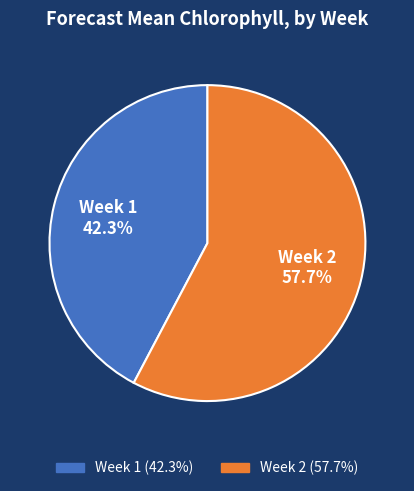

Which slice is the smallest?

Week 1